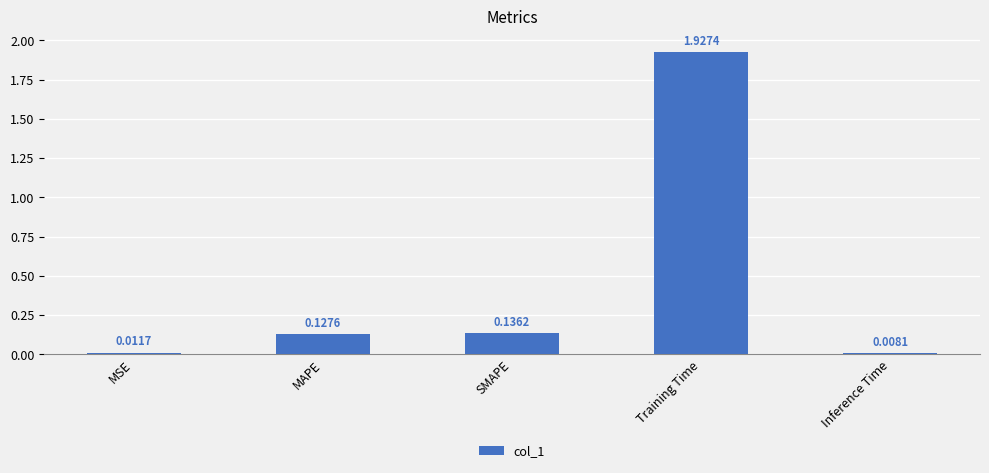

What is the label of the 5th bar from the right?

MSE